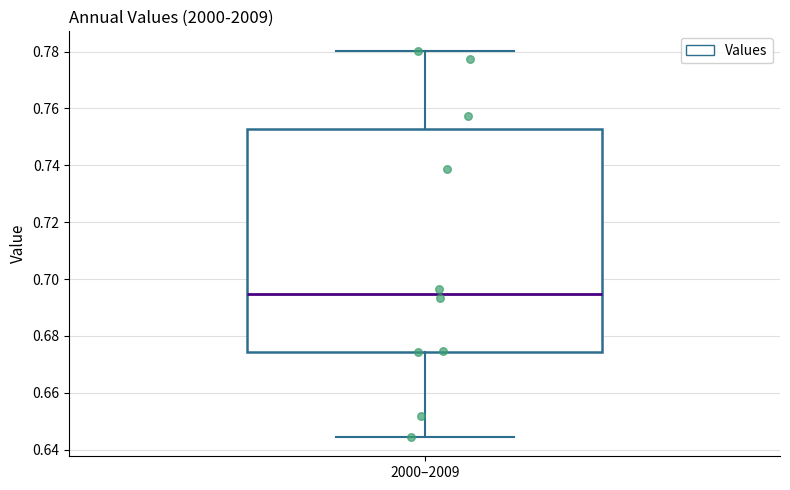

Where does the median line of the box for 2000–2009 sit on the y-axis? The values are not printed on the chart, so give them approximately, as read against the axis.

0.694